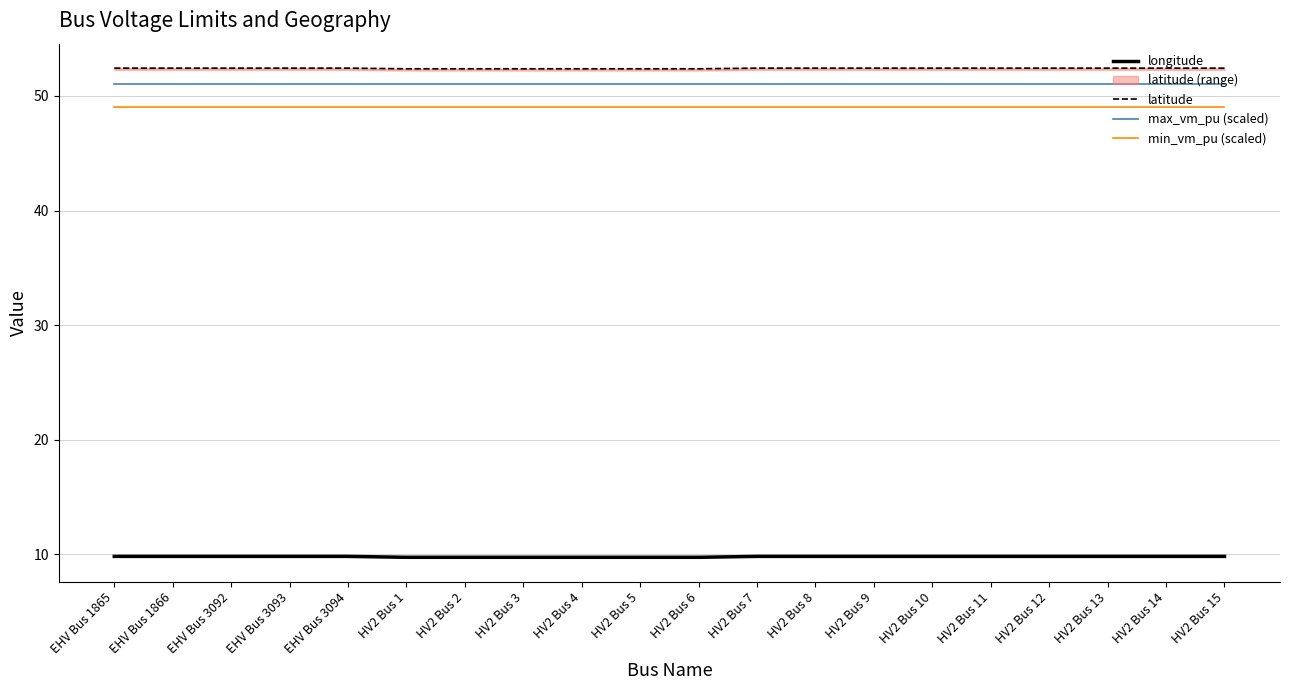

Rank the categories by latitude value from lowest to highest.

HV2 Bus 1, HV2 Bus 2, HV2 Bus 3, HV2 Bus 4, HV2 Bus 5, HV2 Bus 6, EHV Bus 1865, EHV Bus 1866, EHV Bus 3092, EHV Bus 3093, EHV Bus 3094, HV2 Bus 7, HV2 Bus 8, HV2 Bus 9, HV2 Bus 10, HV2 Bus 11, HV2 Bus 12, HV2 Bus 13, HV2 Bus 14, HV2 Bus 15